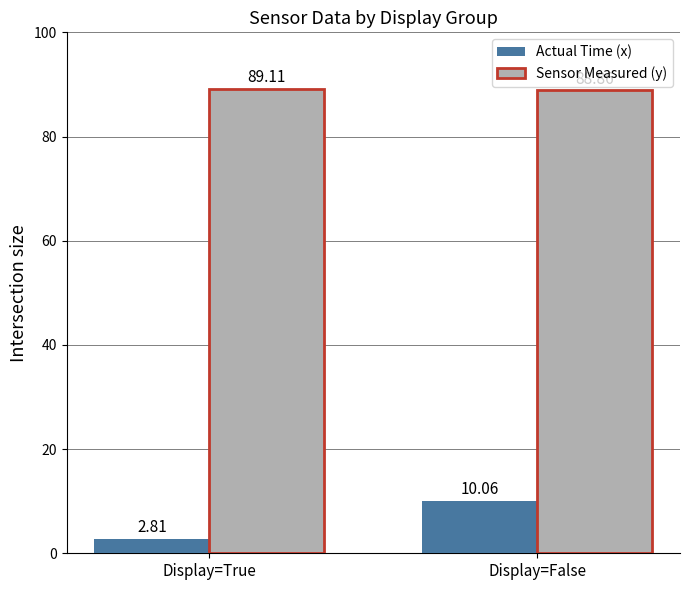

Reading left to right, what are all the values shown in this chart?

Actual Time (x): 2.8	10.1
Sensor Measured (y): 89.1	88.9